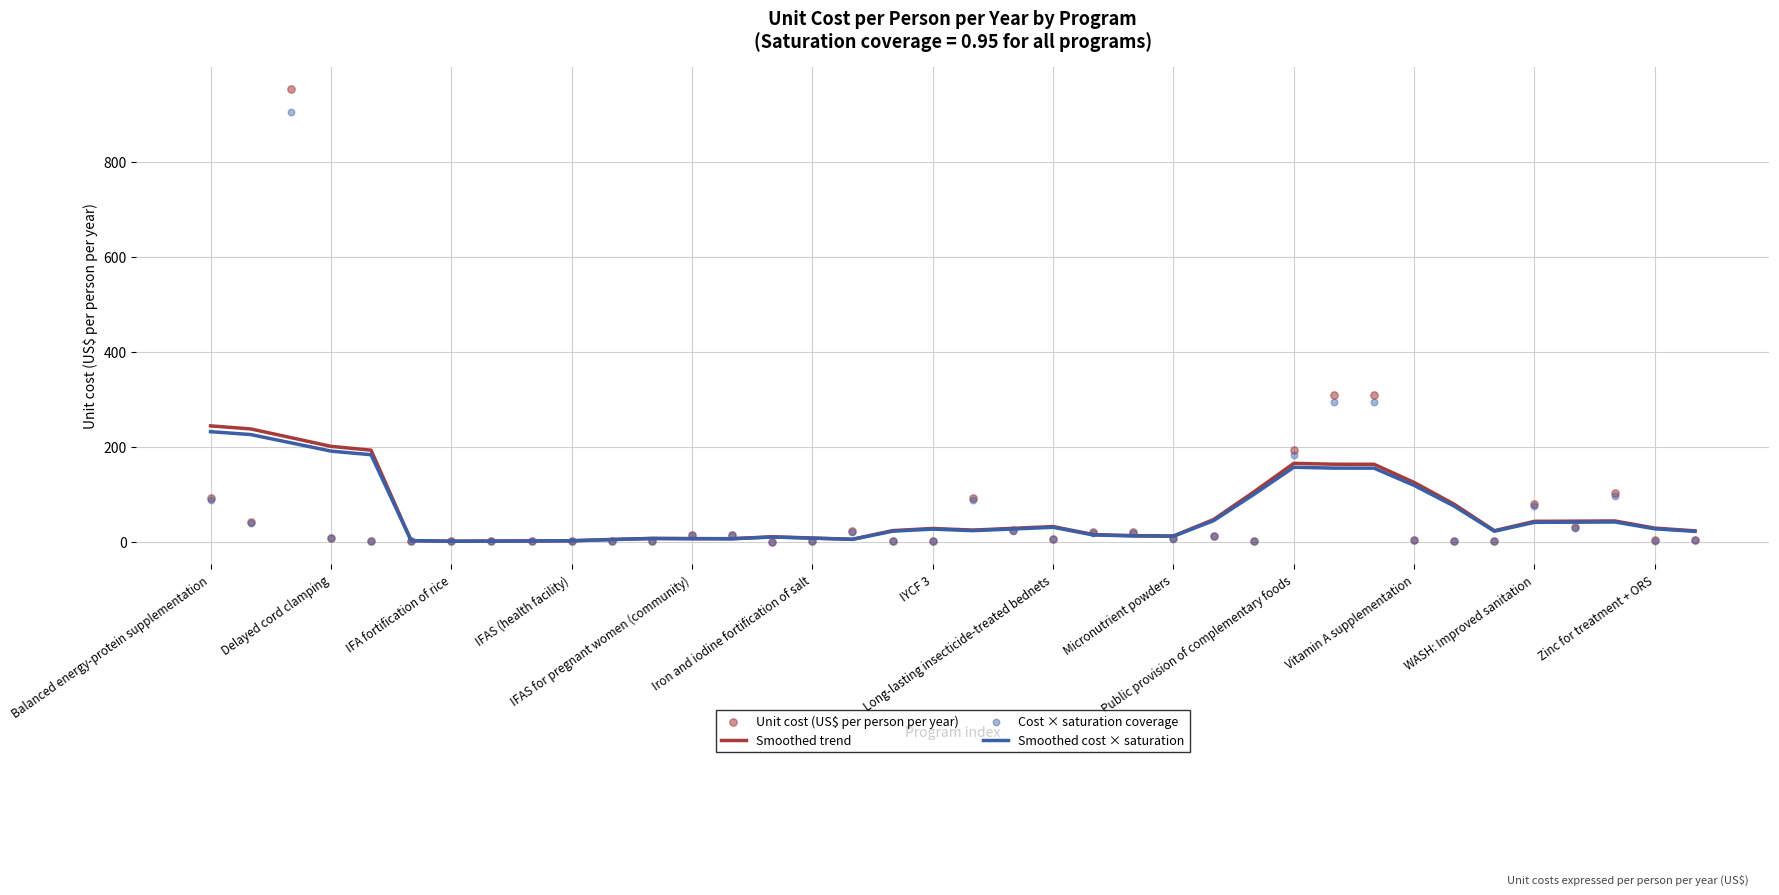

What are all the series names shown in the legend?

Smoothed trend, Smoothed cost × saturation, Unit cost (US$ per person per year), Cost × saturation coverage